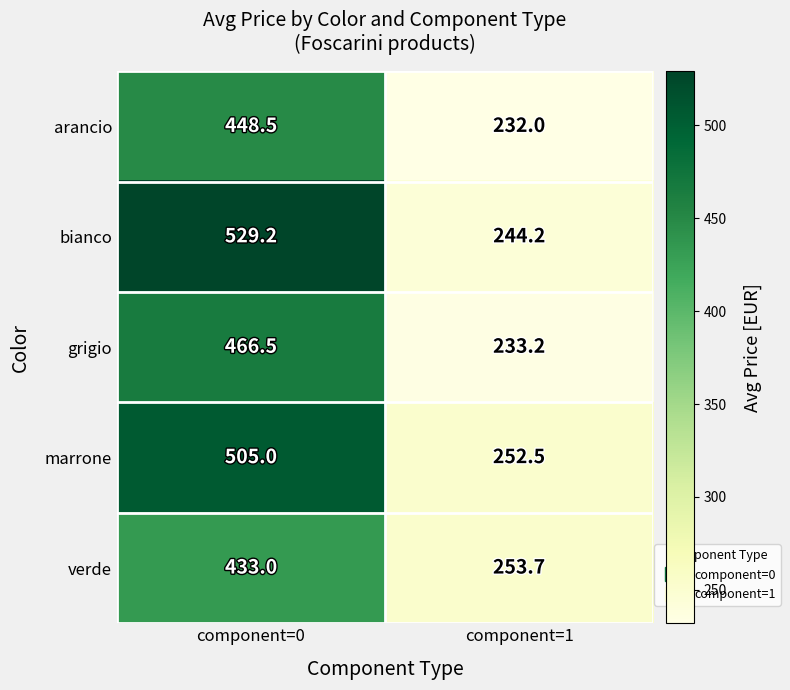

At which category does the chart reach its minimum across all series?

component=1